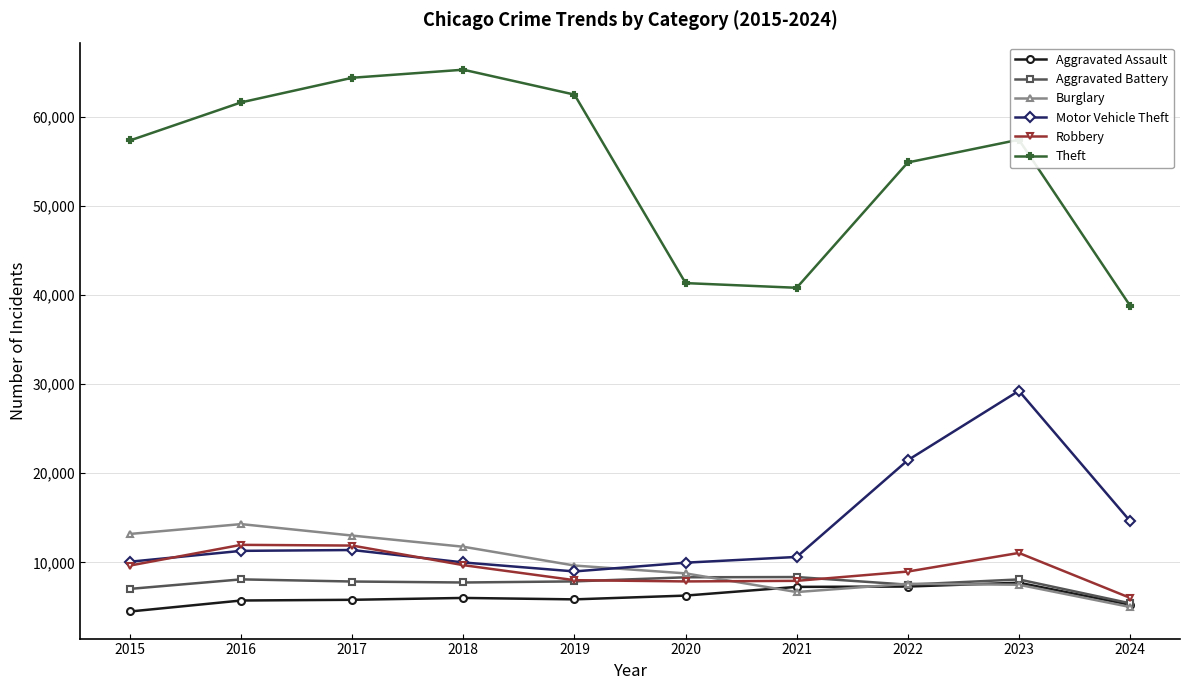

What is the difference between the second highest and second lowest values in the Aggravated Assault series?

2048